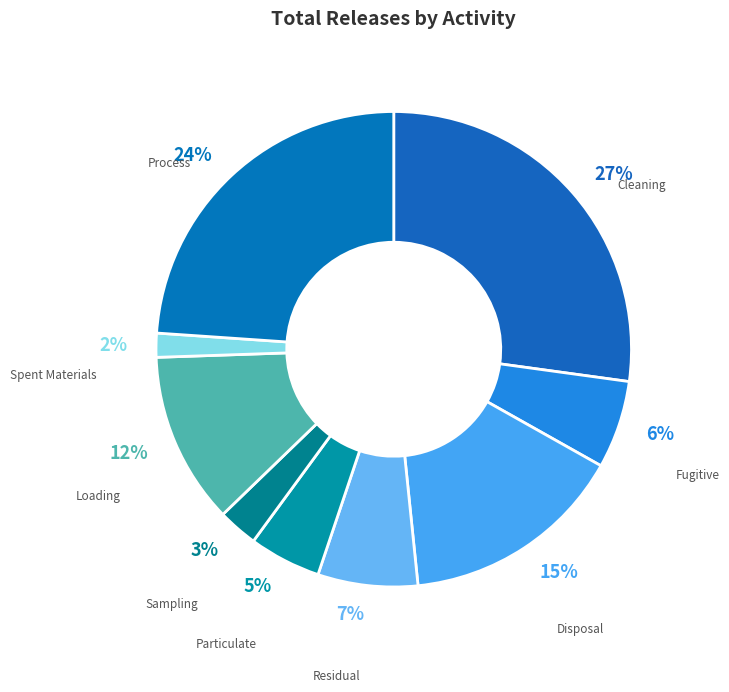

To the nearest percent, what is the average slice percentage?

11%